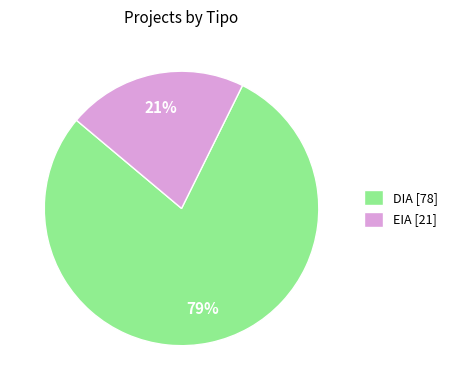

What is the smallest slice in the pie chart?

EIA